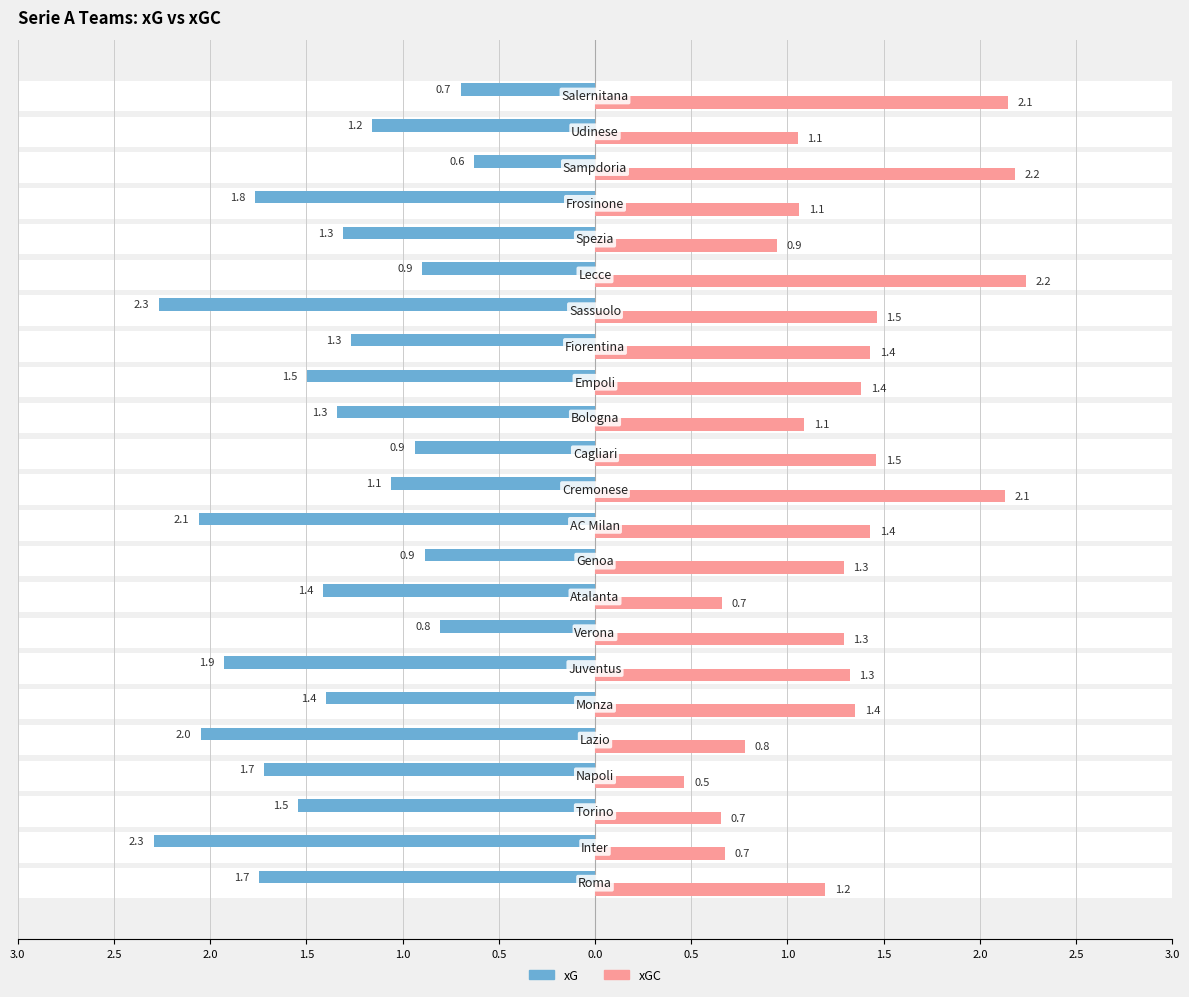

What is the average value of the xGC series?

1.3